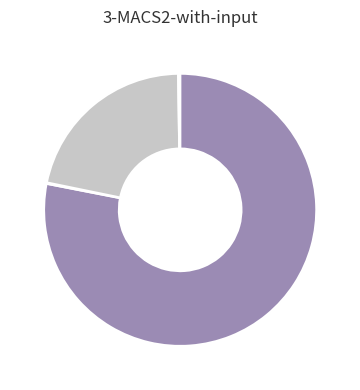

Is there a majority slice in this chart?

Yes